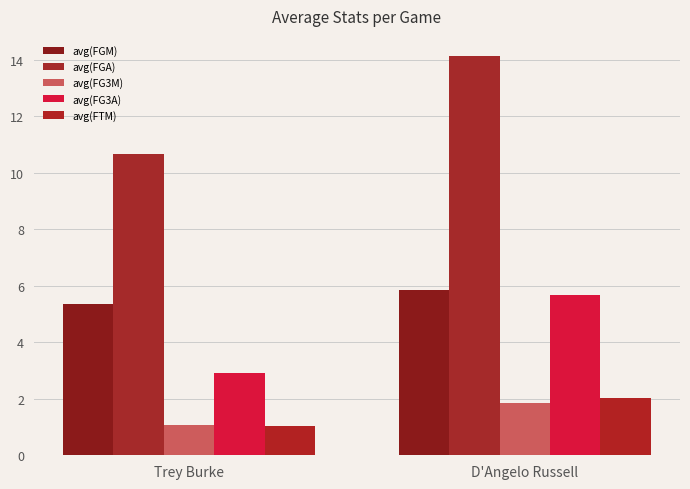

Which has a higher value, D'Angelo Russell or Trey Burke?

D'Angelo Russell